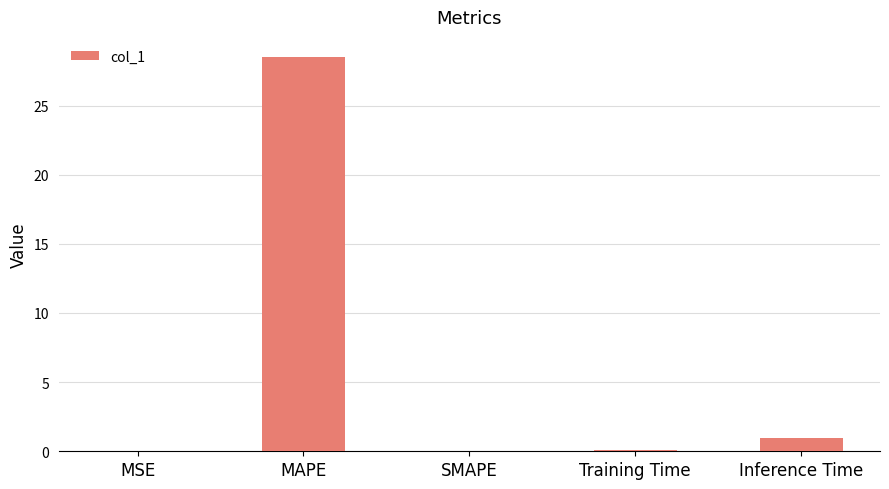

The value at Inference Time is 0.9. True or false?

True